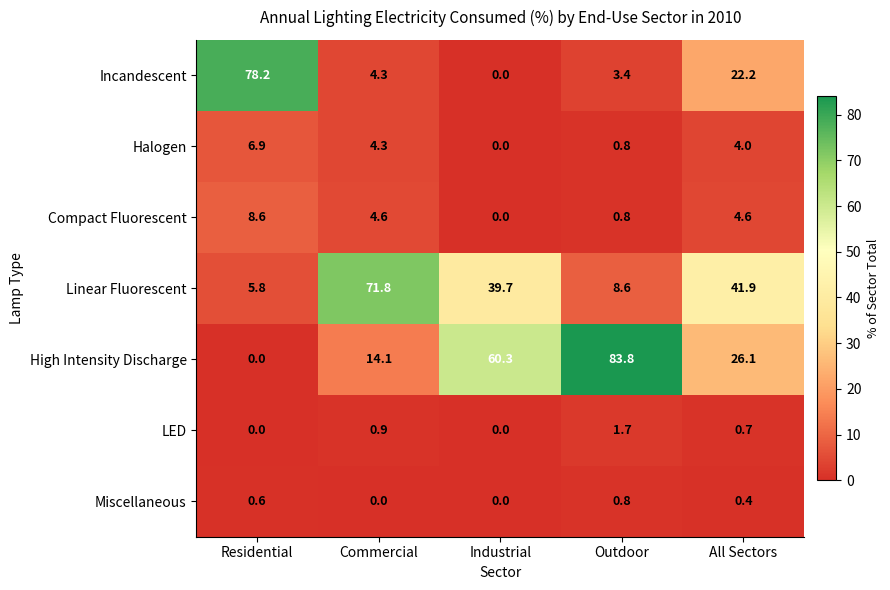

How many data points does each series have?

5